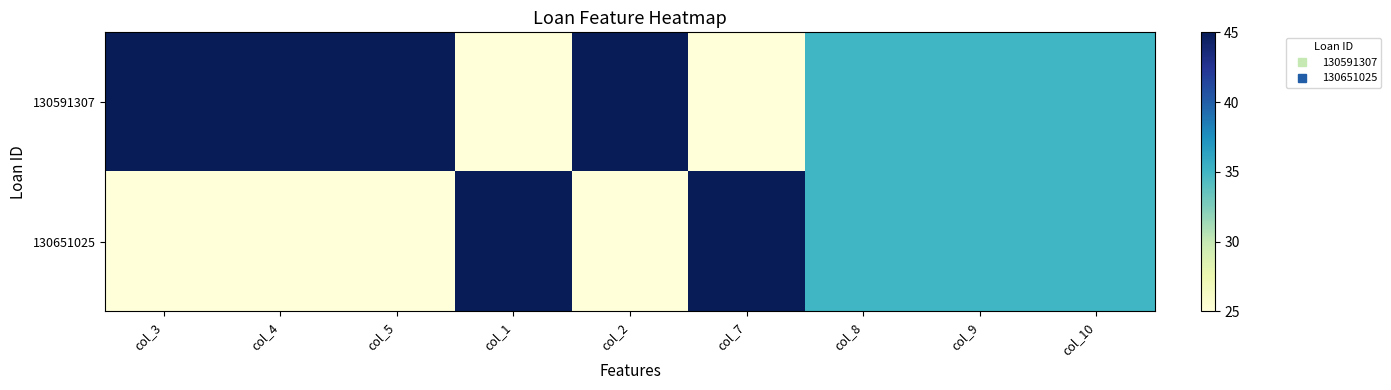

Between col_5 and col_3, which is larger?

col_5